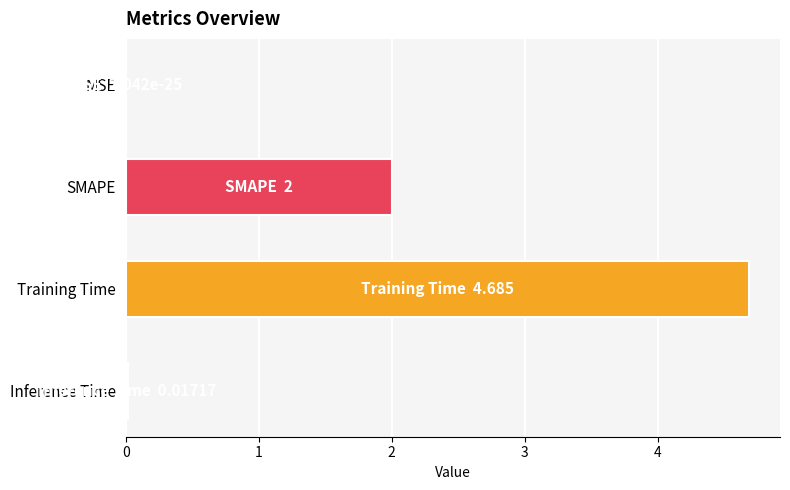

What is the sum of all values?

6.7